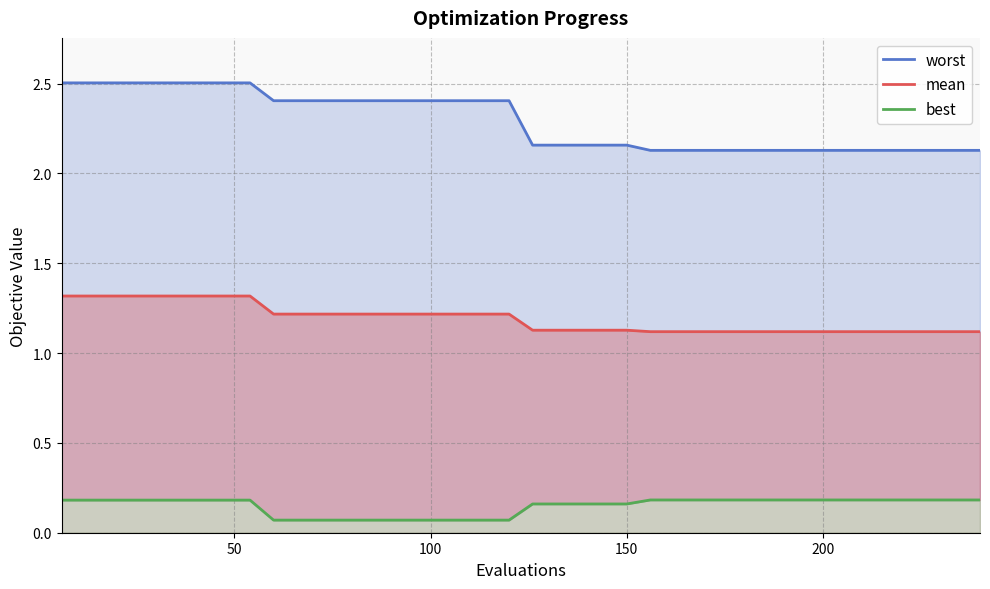

How many best values are between 0 and 1?

40